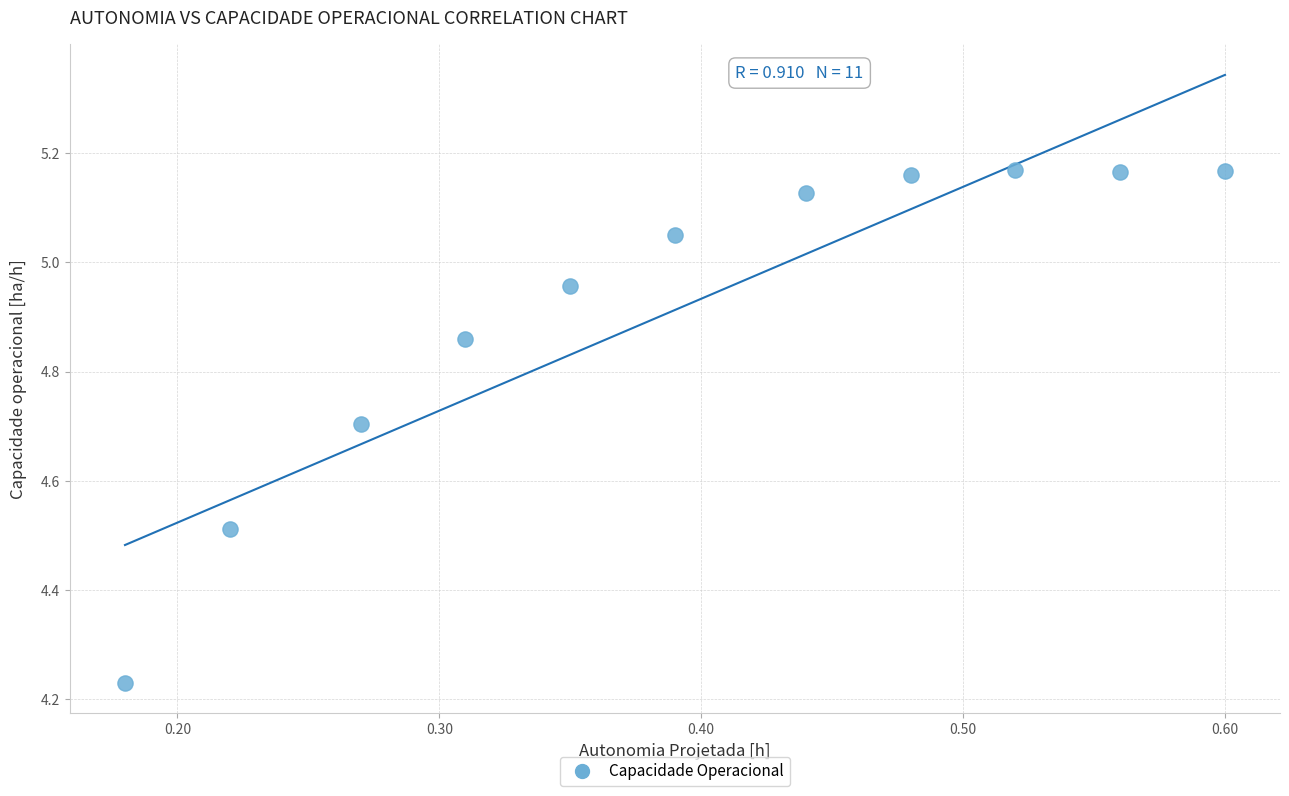

What is the average X value?

0.4